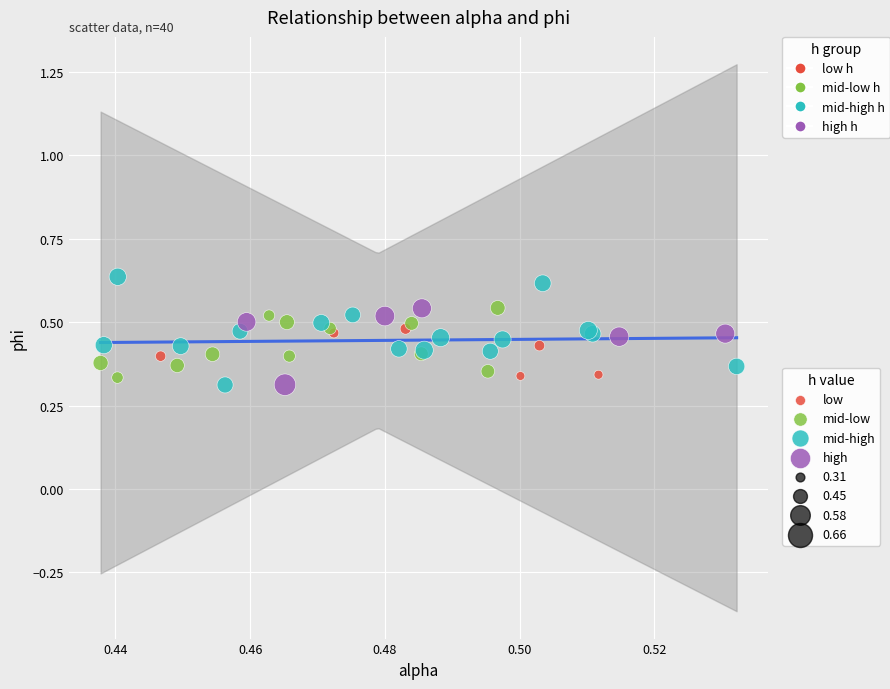

Which series contains the highest Y value?

mid-high